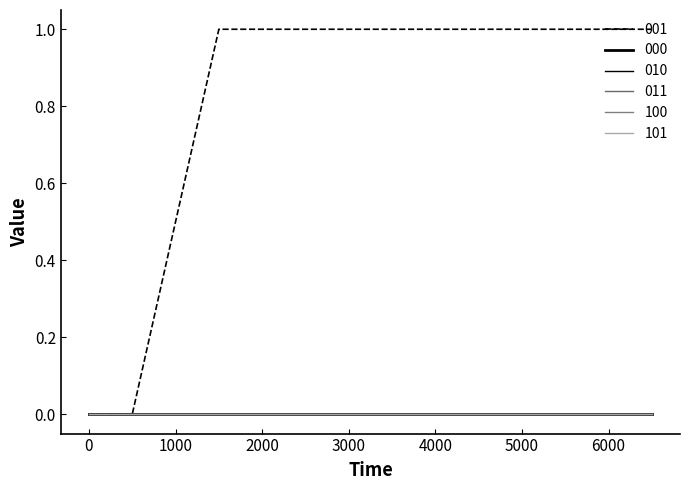

At which category is the sum across all series the highest?

1500